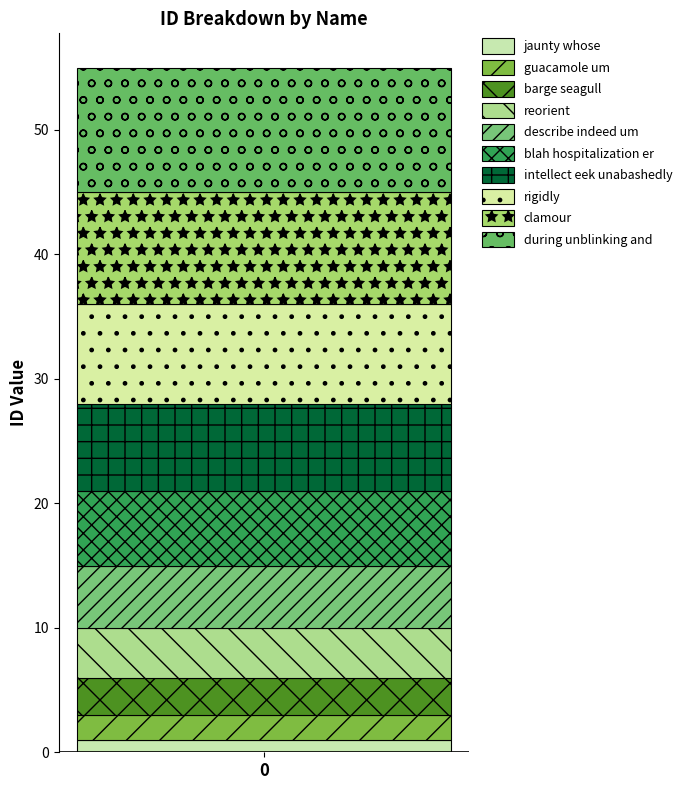

How many data points does each series have?

1